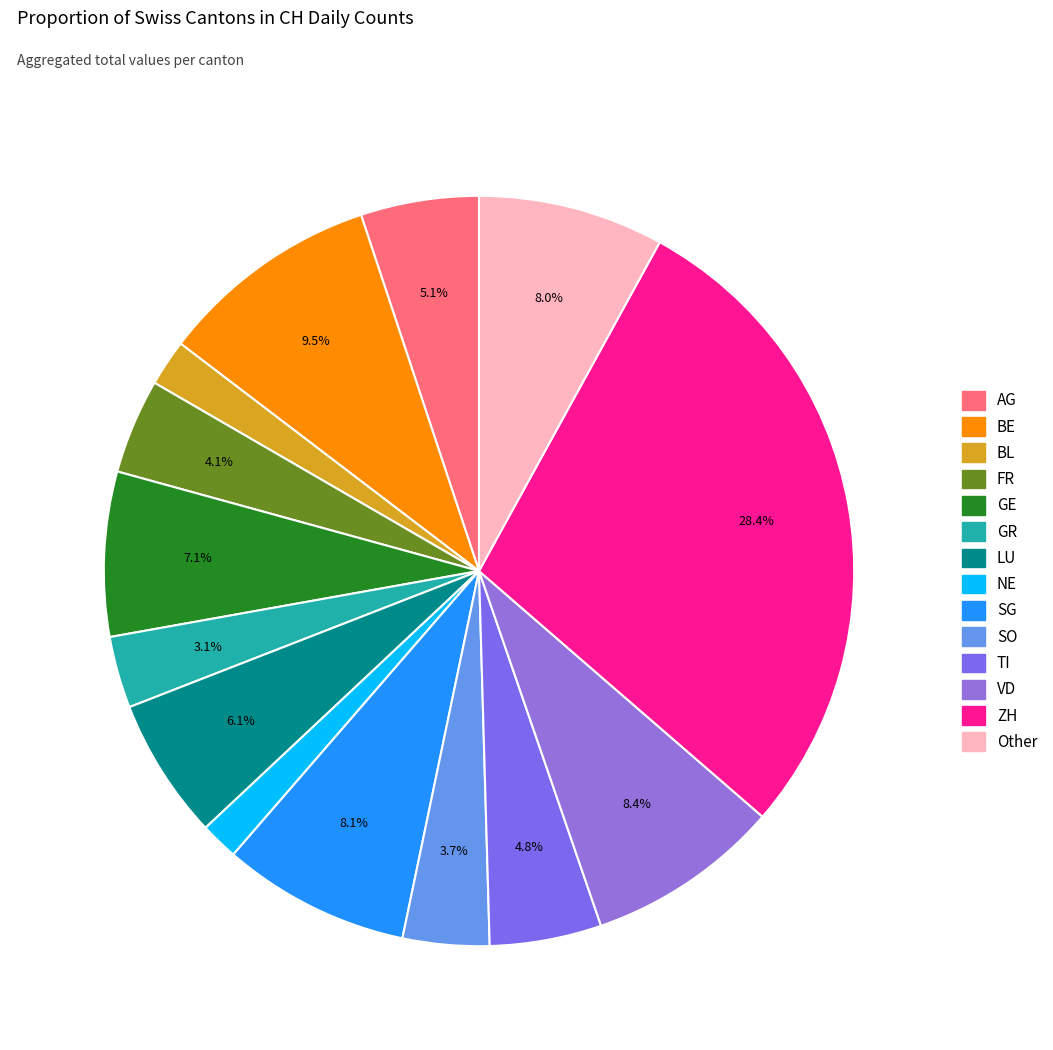

Which slice is the largest?

ZH